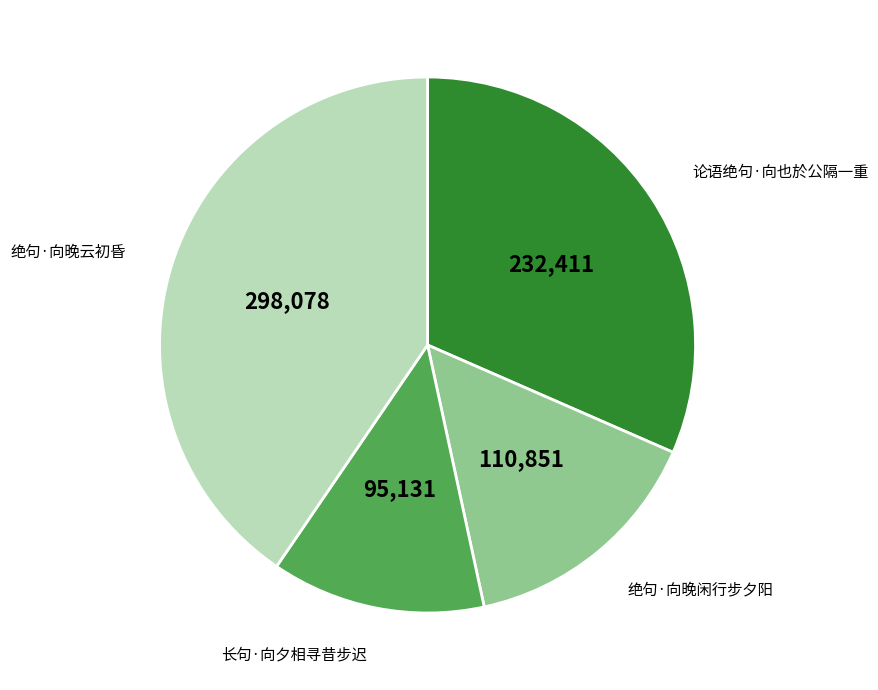

Does any single category account for the majority?

No